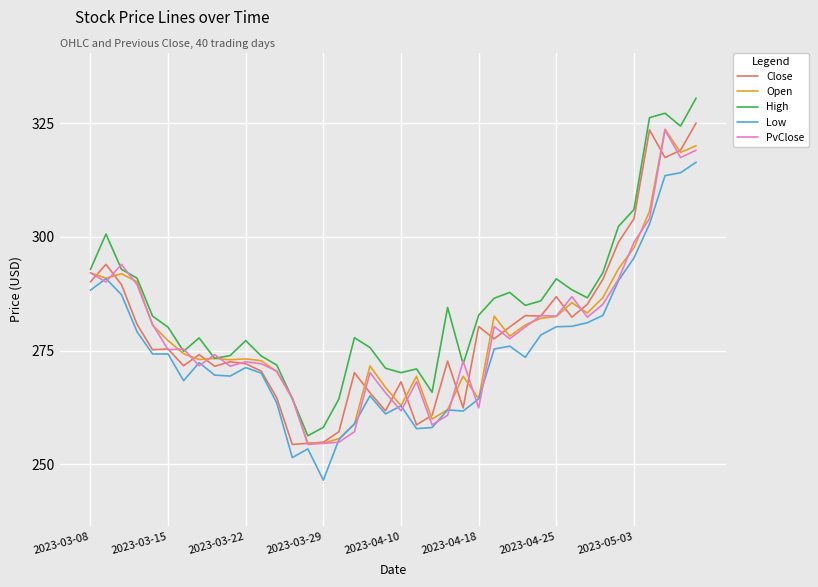

At how many categories does at least one series exceed 247?

40